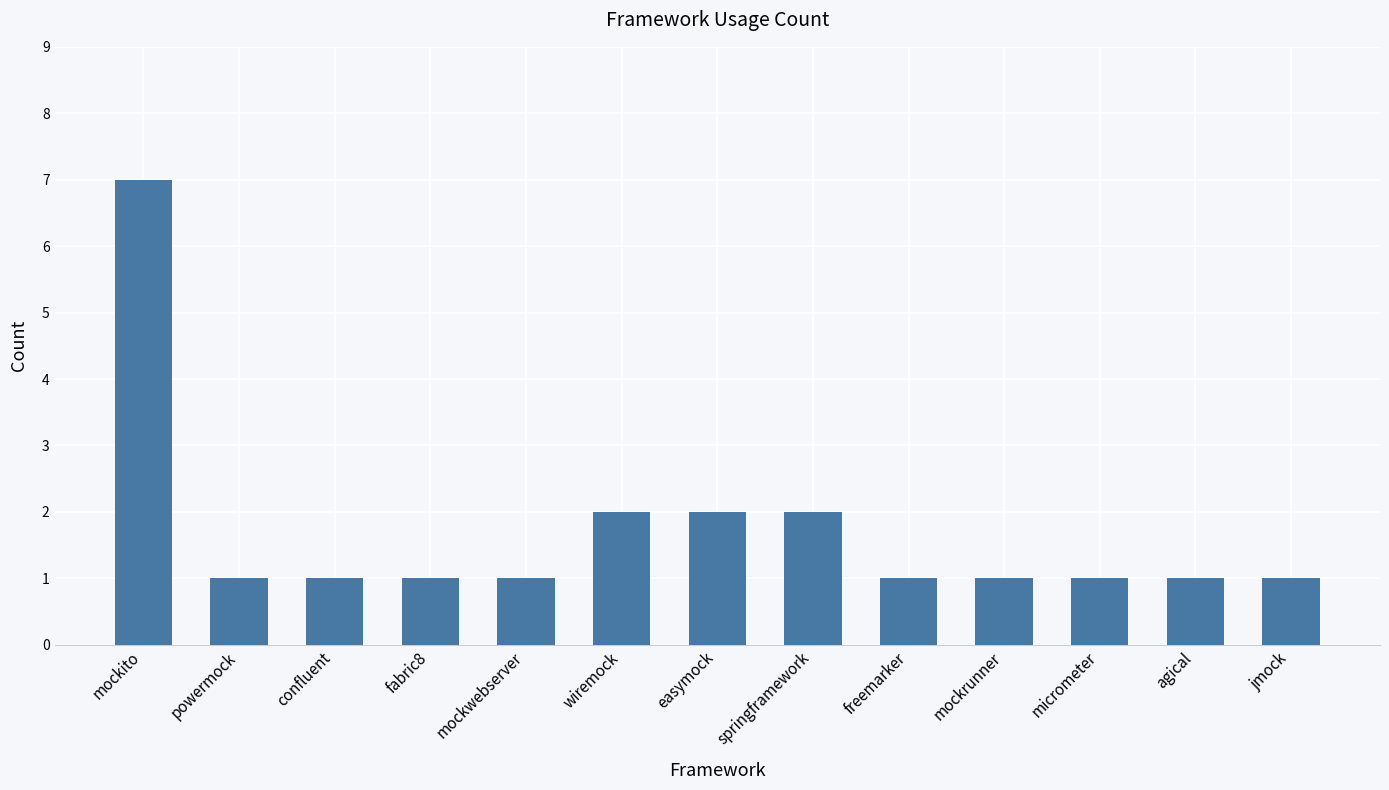

What is the greatest value displayed?

7